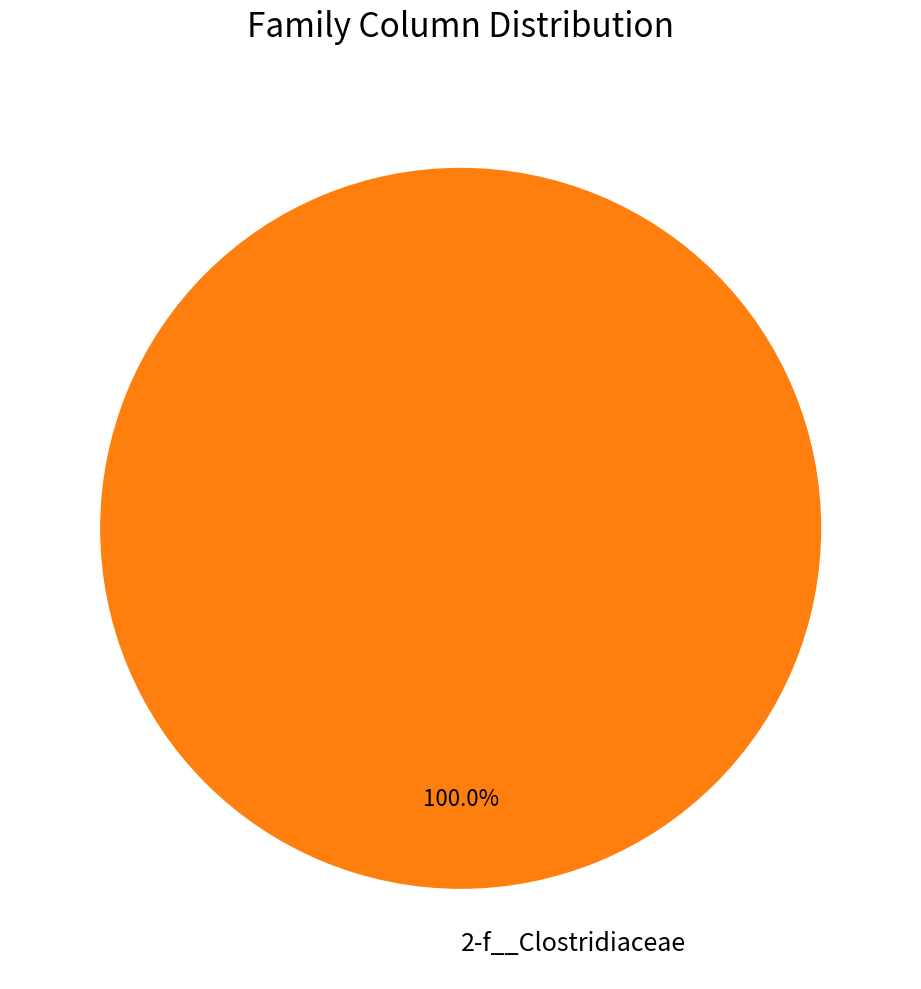

Which slice represents more than half of the pie?

2-f__Clostridiaceae